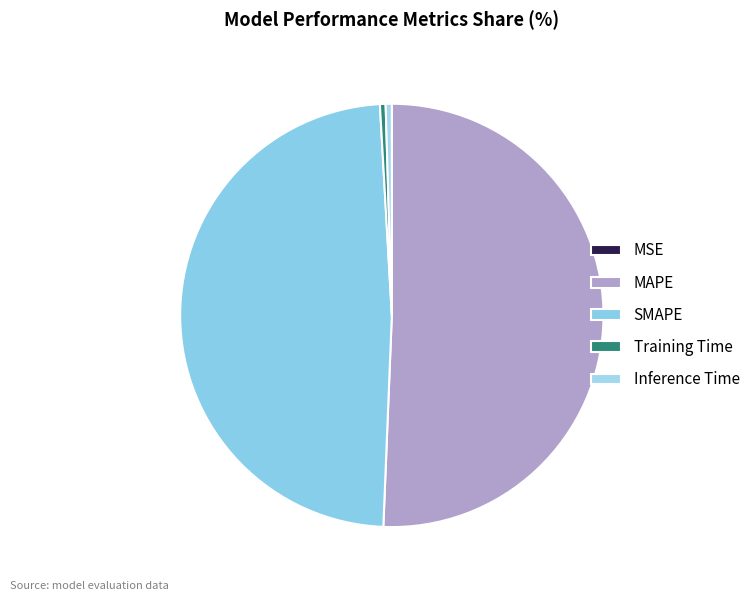

What percentage is NOT represented by Training Time?

99.6%